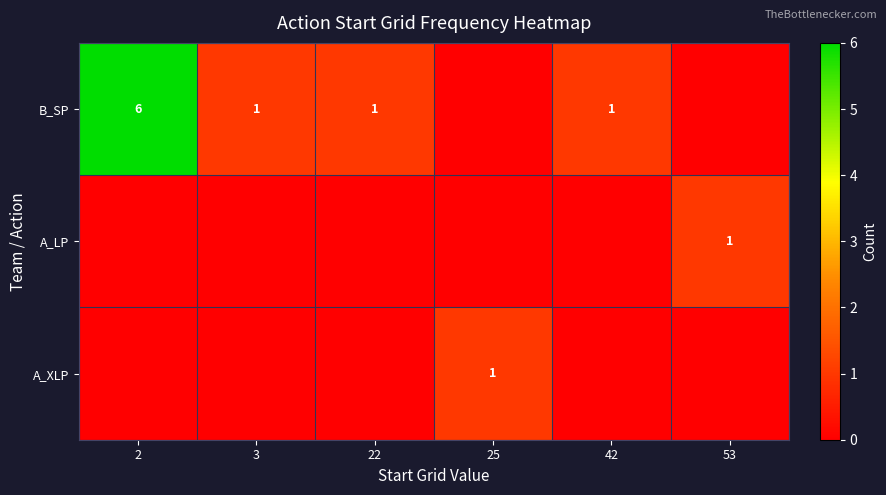

What is the total value across all series at 25?

1